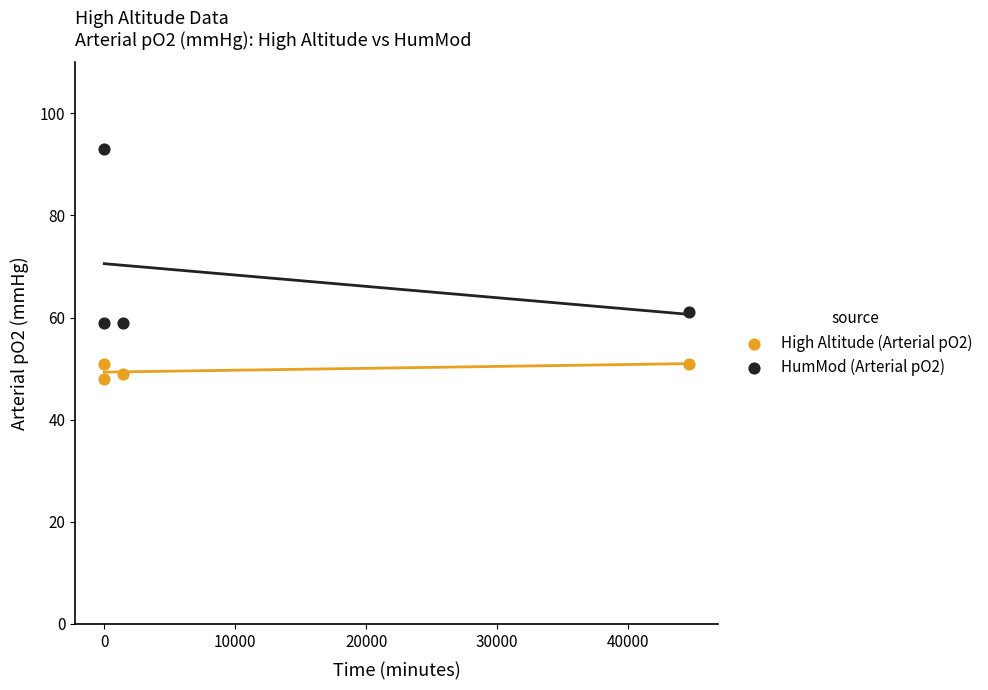

Across all series, what Y value is closest to 70?

61